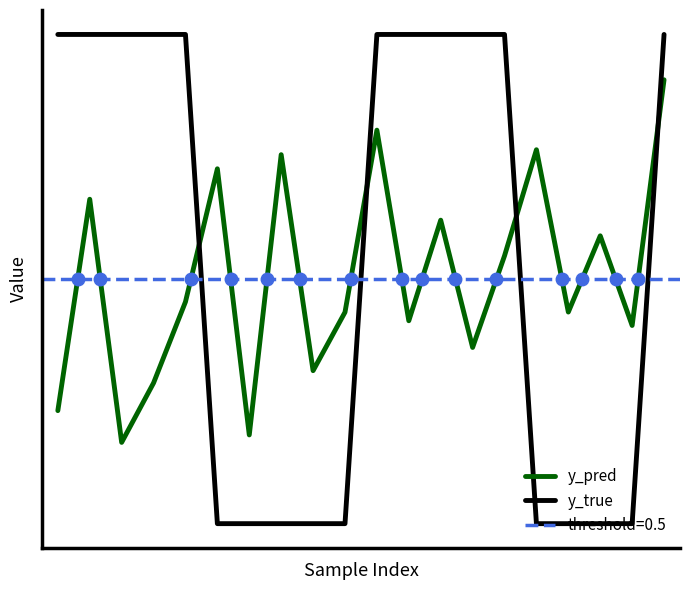

Rank the series by their average value, from highest to lowest.

y_true, y_pred